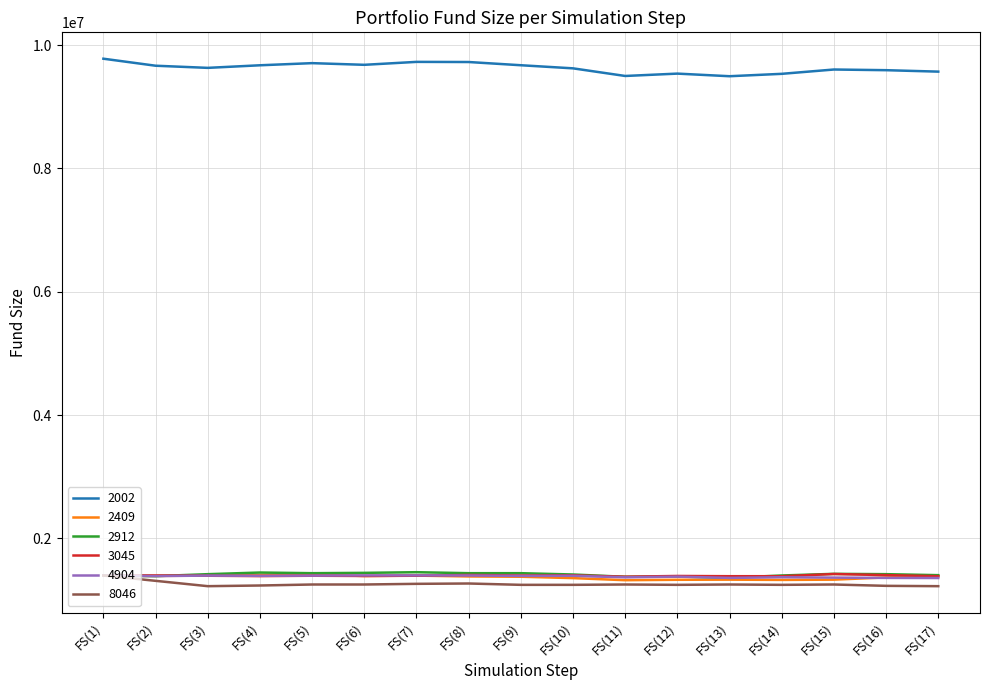

What is the difference between the highest and lowest values at FS(13)?

8244475.4